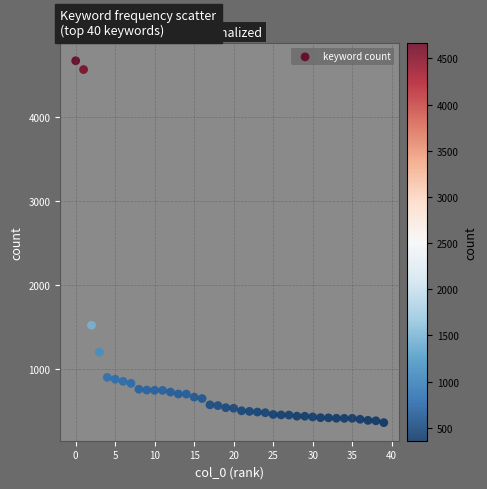

What is the range of Y values (max minus min)?

4312